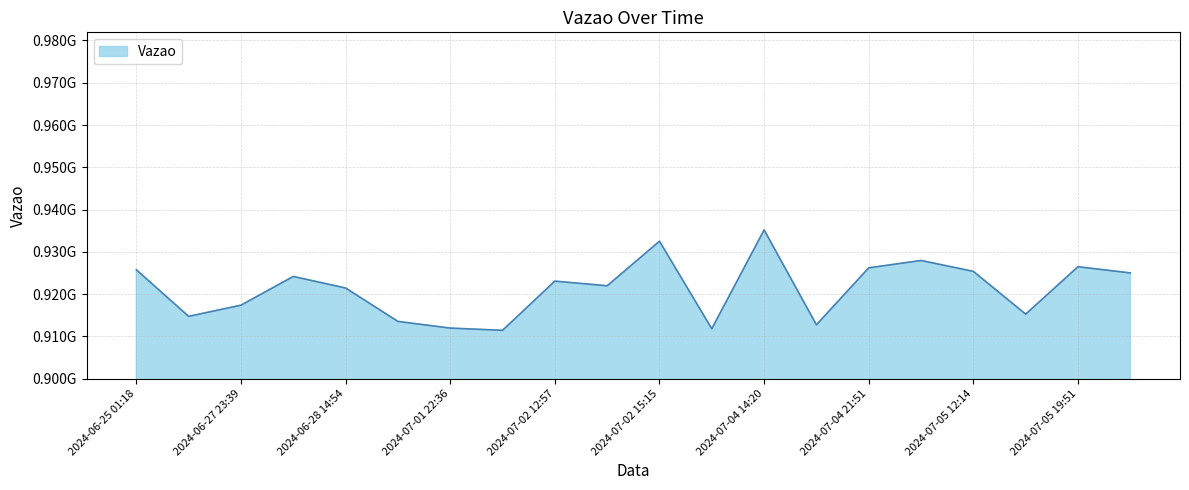

How many points are lower than both their immediate neighbors (excluding endpoints)?

6